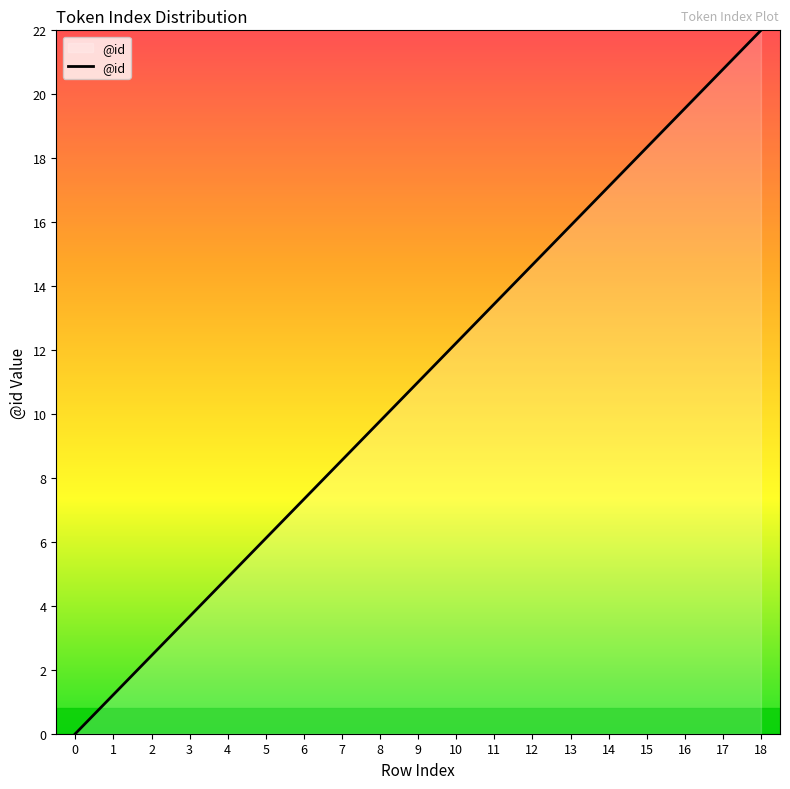

Reading right to left, list all the values displayed in this chart.

22.0	20.8	19.6	18.3	17.1	15.9	14.7	13.4	12.2	11.0	9.8	8.6	7.3	6.1	4.9	3.7	2.4	1.2	0.0